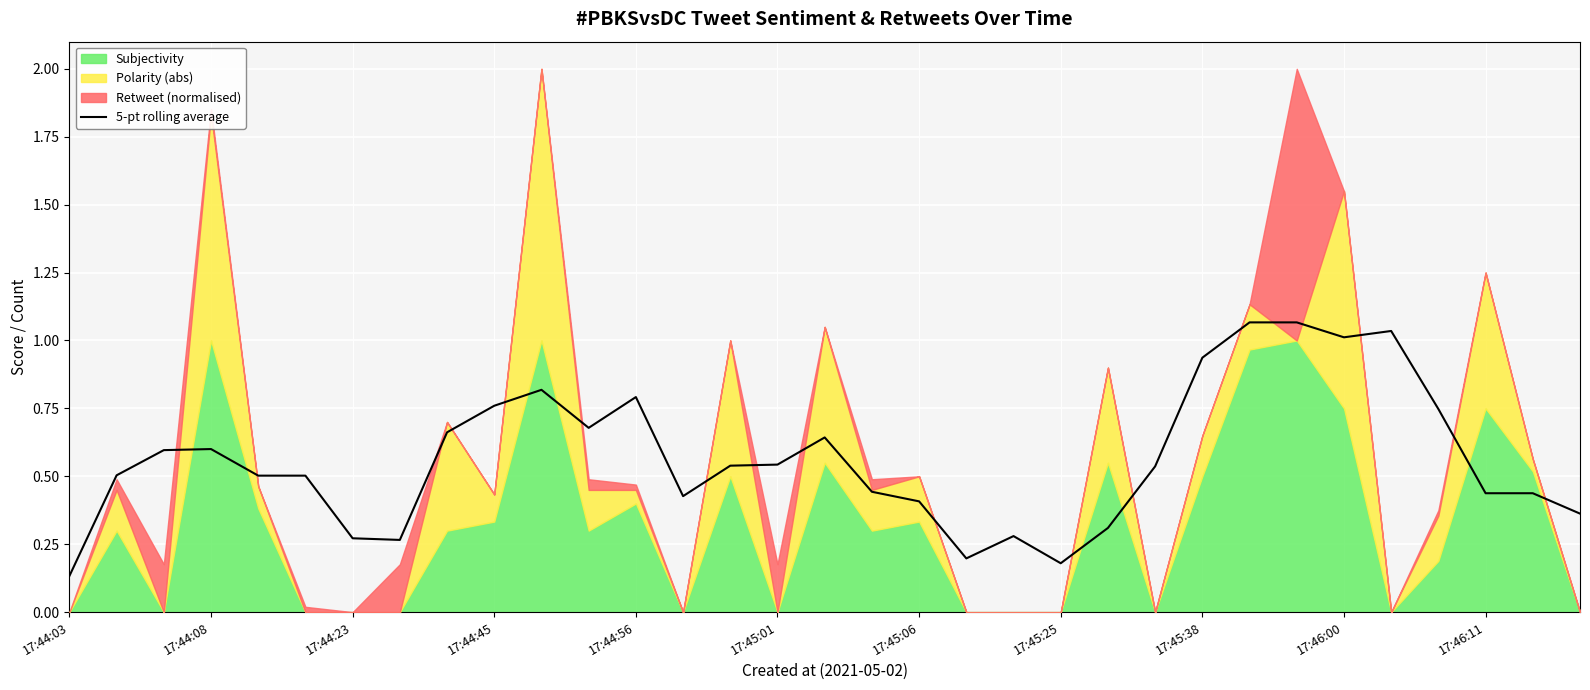

Is it true that 5-pt rolling average equals 0.3 at 17:46:11?

False